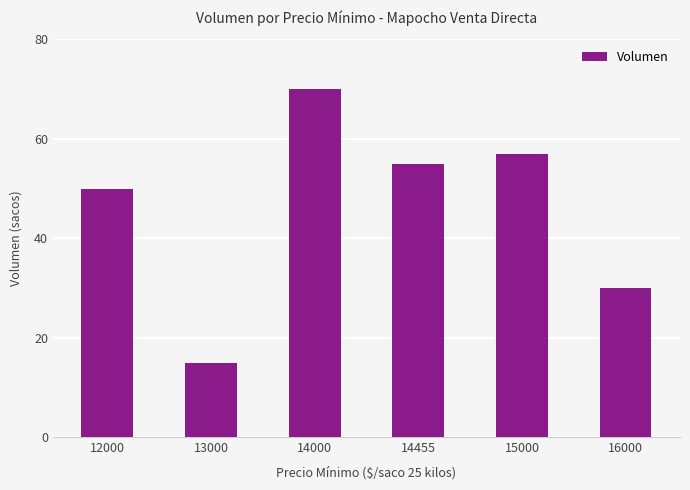

At which label does the data first exceed 55?

14000